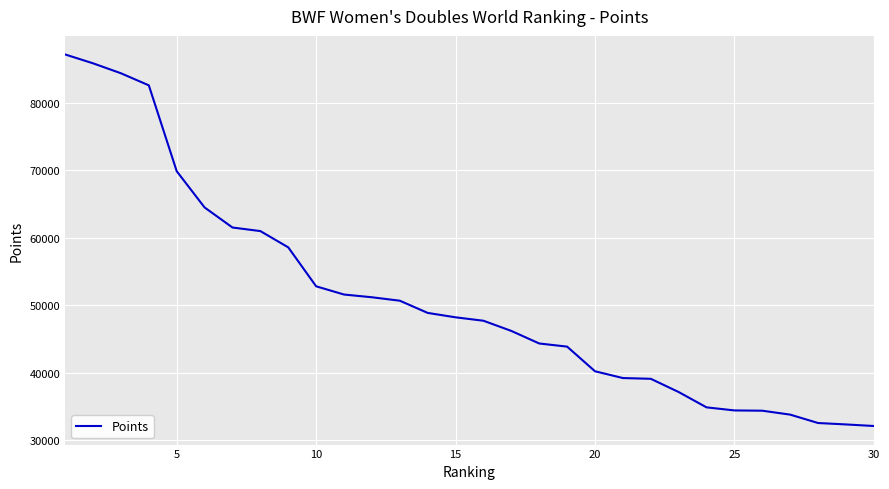

What is the difference between the maximum and minimum values?

55034.5